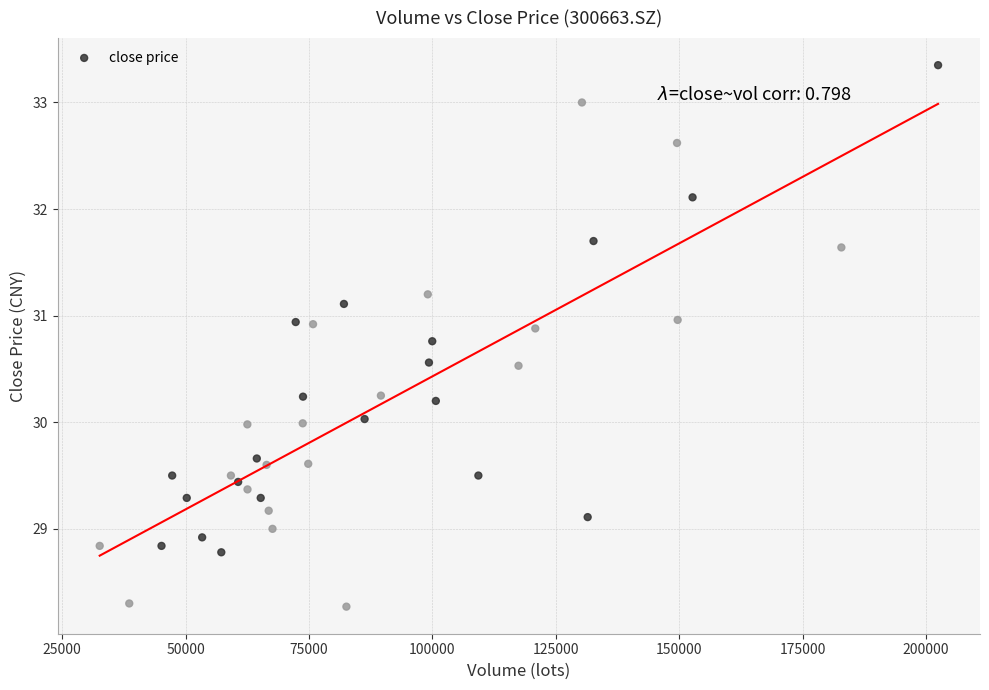

What is the range of Y values (max minus min)?

5.1